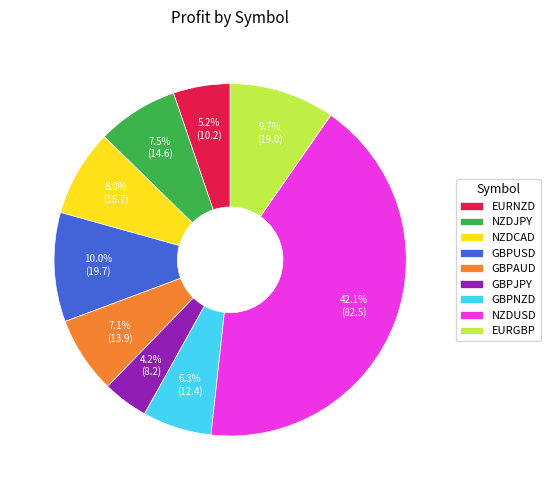

What portion of the pie excludes GBPUSD?

90.0%